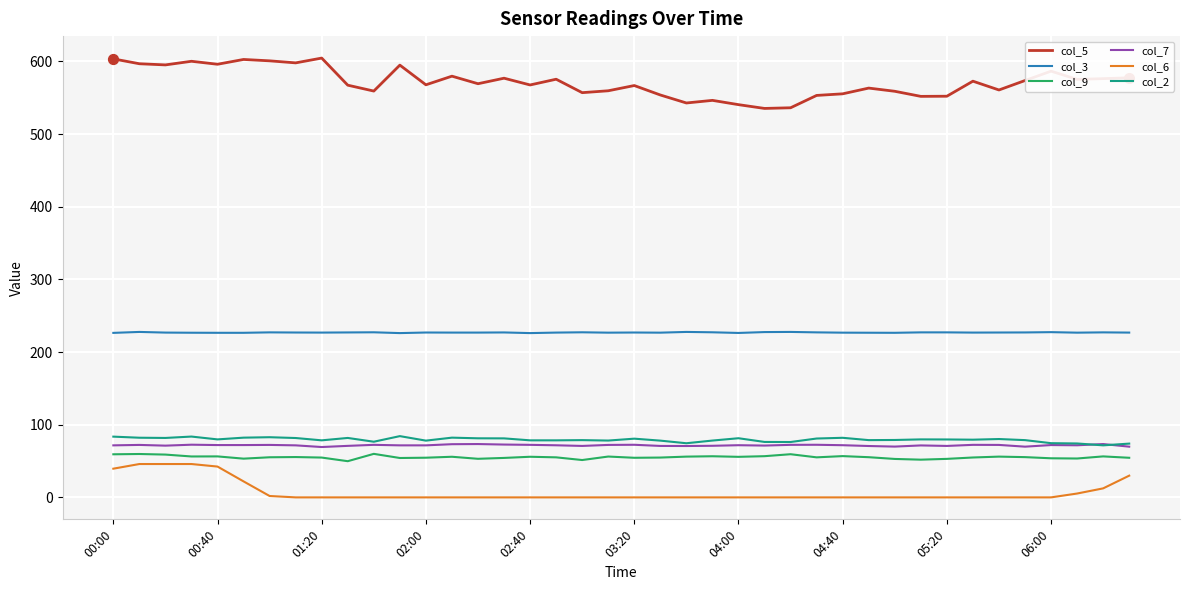

Which series has the largest range (max minus min)?

col_5